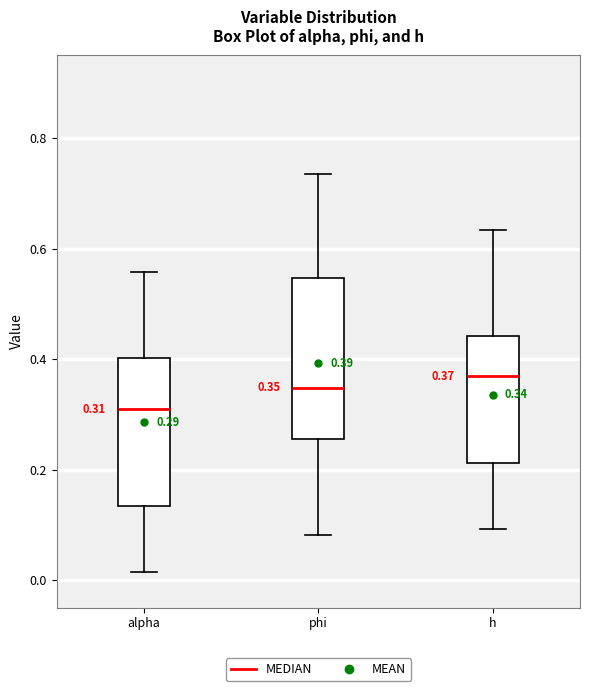

Which box has the lowest median line?

alpha